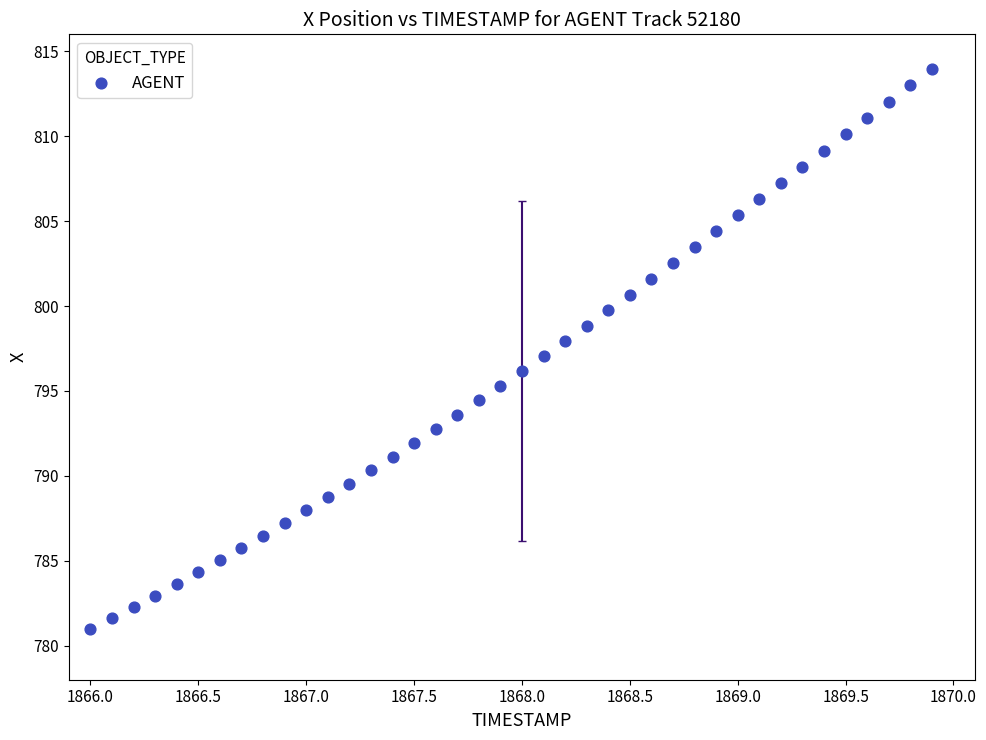

What is the range of X values (max minus min)?

3.9